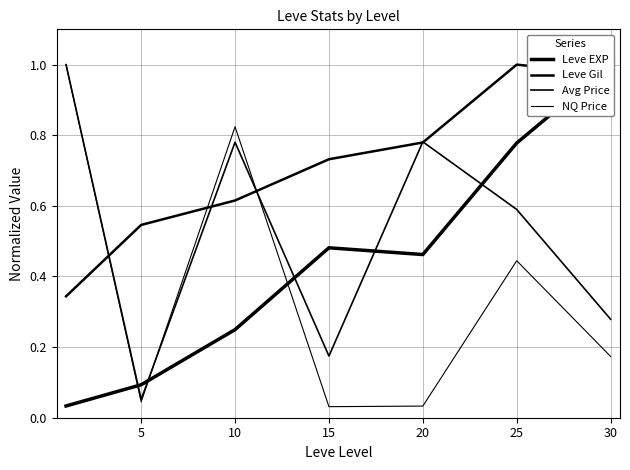

Reading left to right, extract all data points from this chart.

Leve EXP: 0.0	0.1	0.2	0.5	0.5	0.8	1.0
Leve Gil: 0.3	0.5	0.6	0.7	0.8	1.0	1.0
Avg Price: 1.0	0.1	0.8	0.2	0.8	0.6	0.3
NQ Price: 1.0	0.0	0.8	0.0	0.0	0.4	0.2